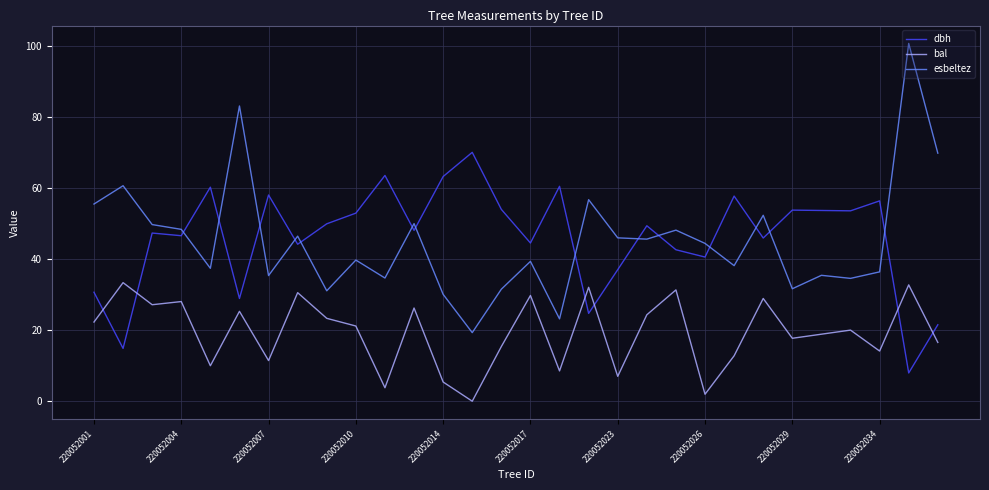

At how many categories does at least one series exceed 16?

30